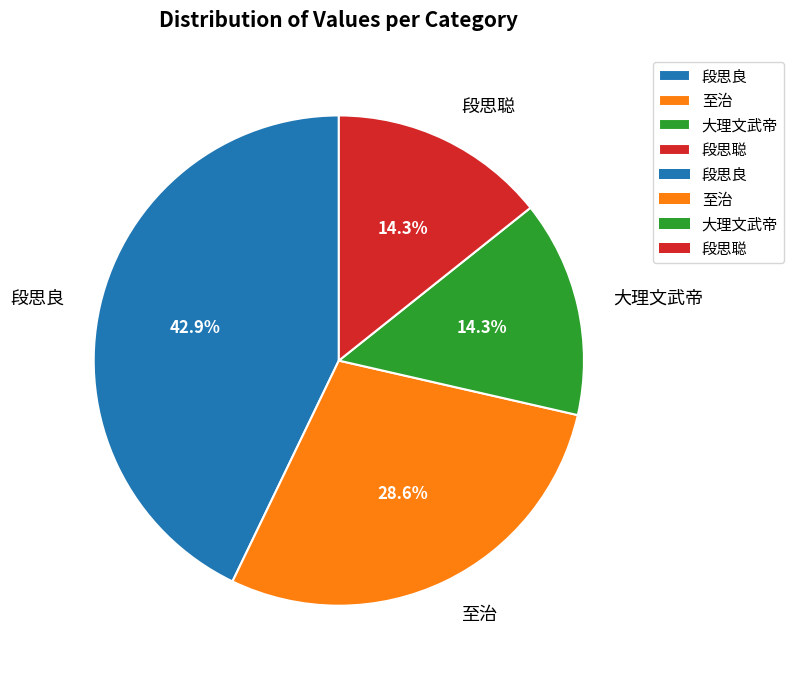

To the nearest percent, what is the difference between the 段思良 and 至治 slice percentages?

14%